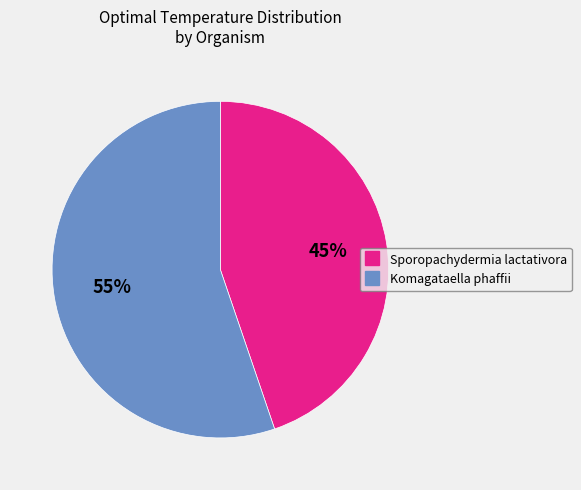

Does any single category account for the majority?

Yes